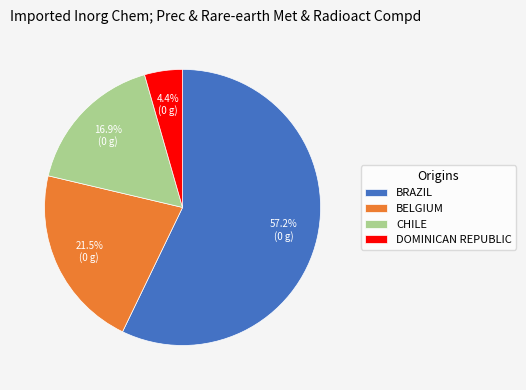

Which has a higher value, DOMINICAN REPUBLIC or BRAZIL?

BRAZIL